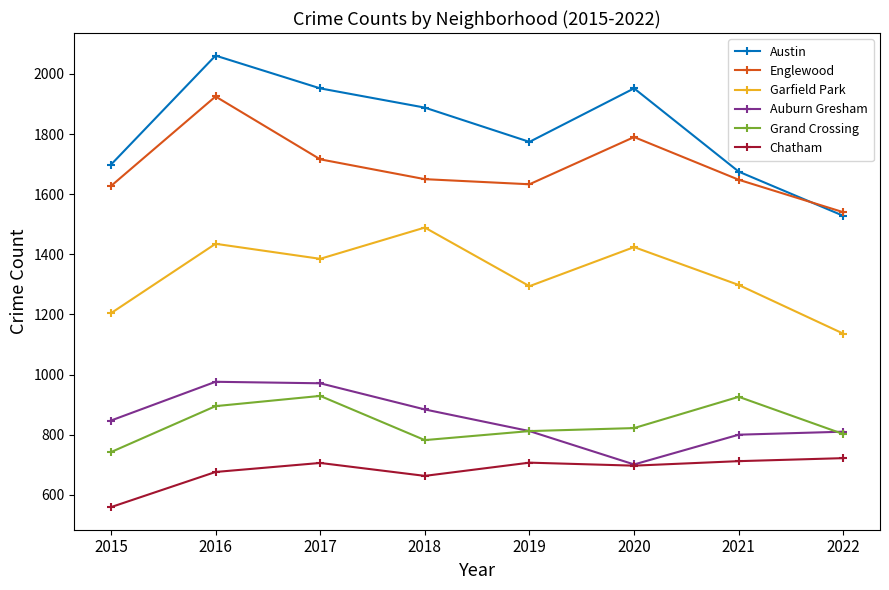

Which series has the largest total across all categories?

Austin